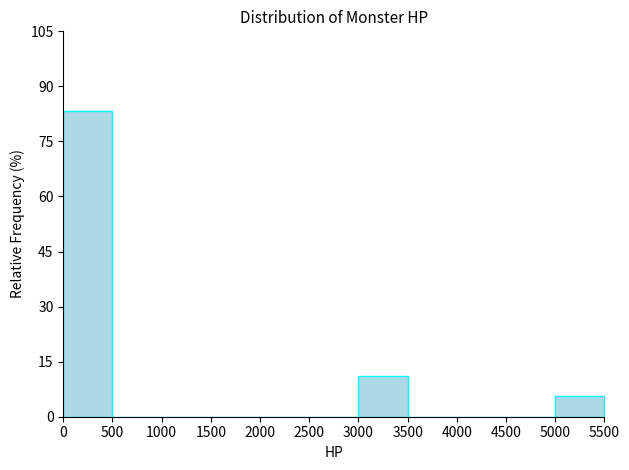

Which range on the x-axis has the tallest bar?

0 to 500